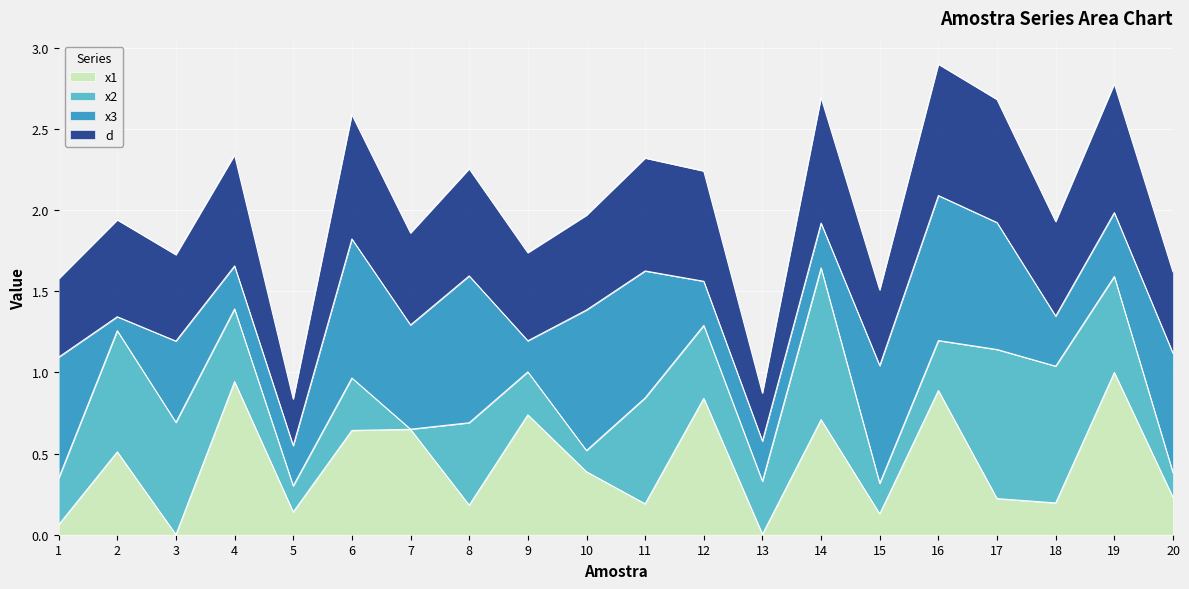

Where is the first local minimum for d?

3